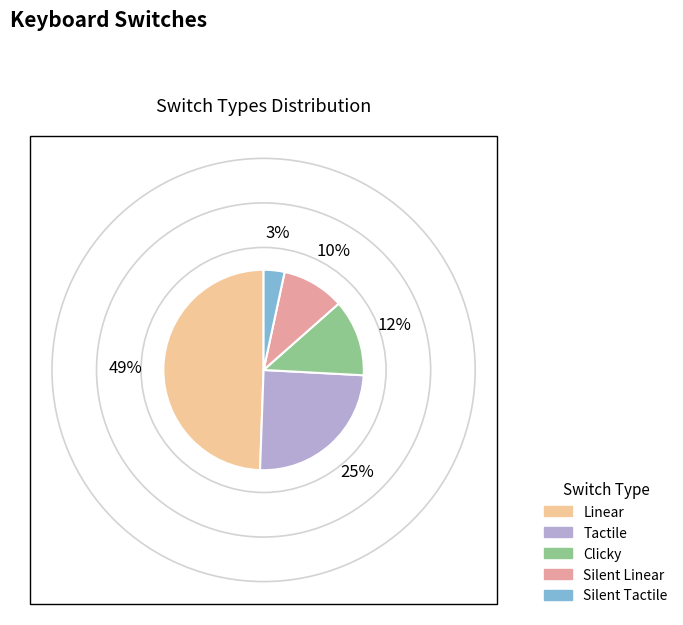

Combined, do Tactile and Linear account for over 50%?

Yes